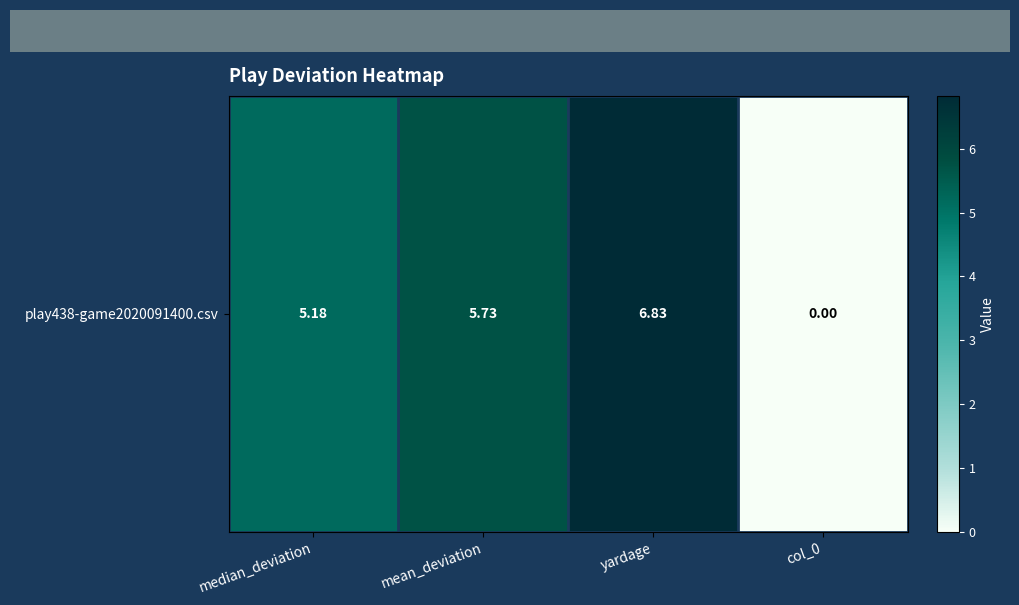

Reading right to left, extract all data points from this chart.

0.0	6.8	5.7	5.2